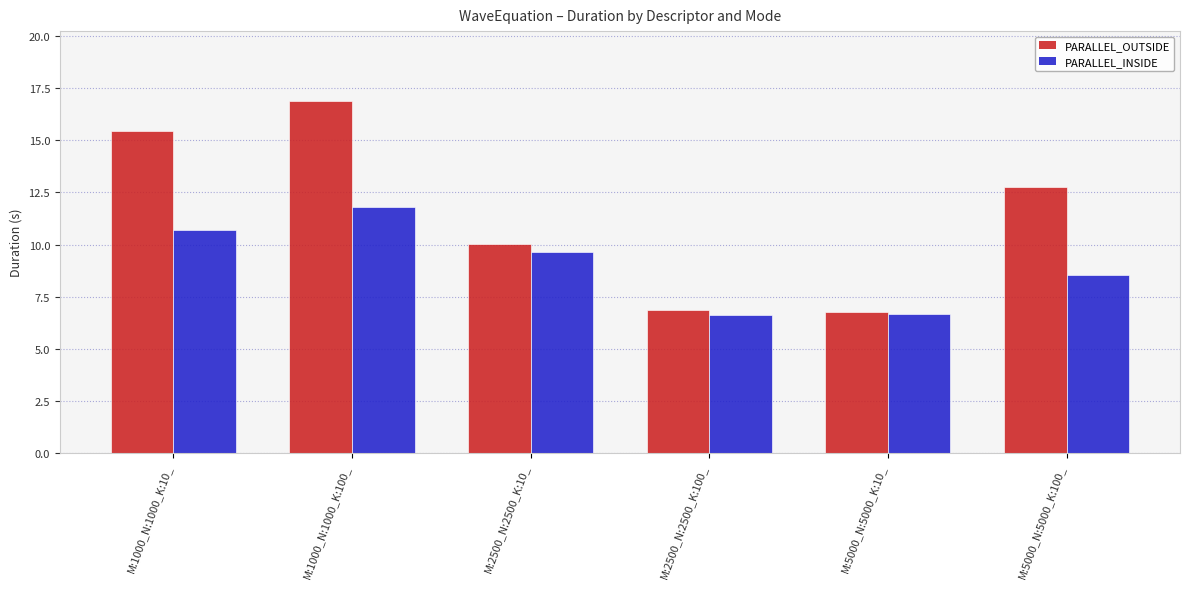

What position from the left is M:1000_N:1000_K:10_?

1